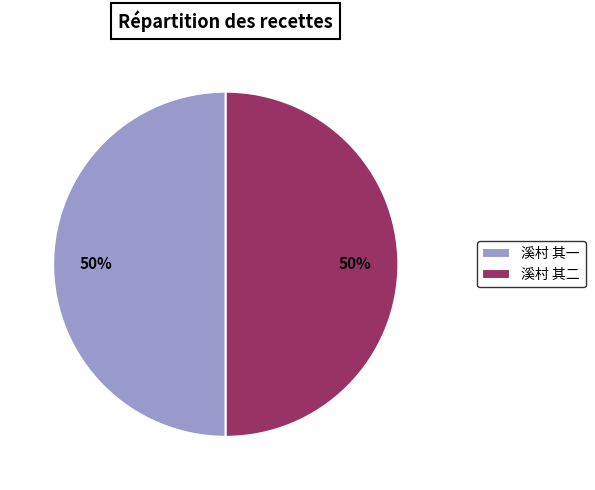

How many slices are in this pie chart?

2